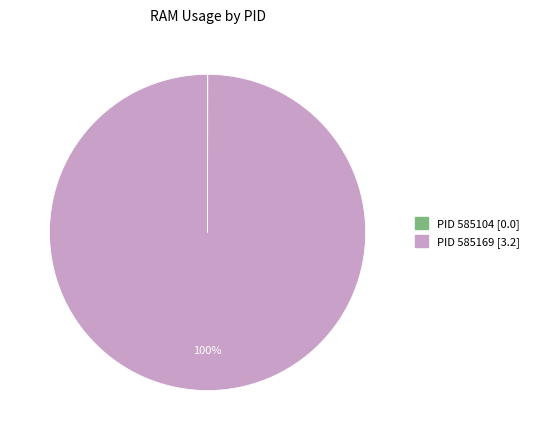

To the nearest percent, what is the average slice percentage?

50%